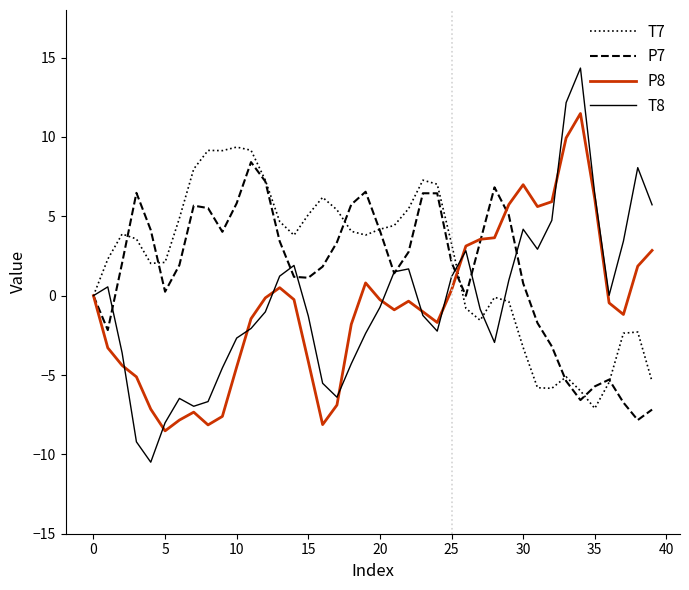

Which series has the widest spread of values?

T8